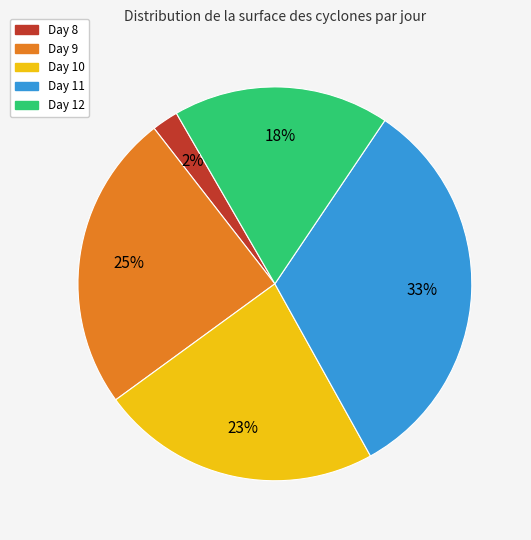

To the nearest percent, what is the average slice percentage?

20%